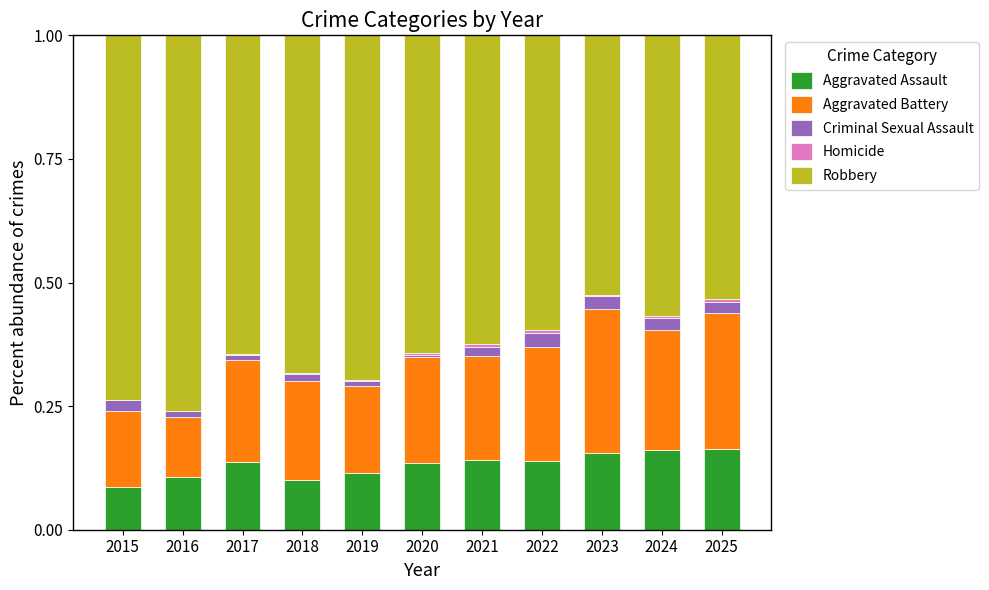

The Homicide series shows 0.0 at 2019. True or false?

False